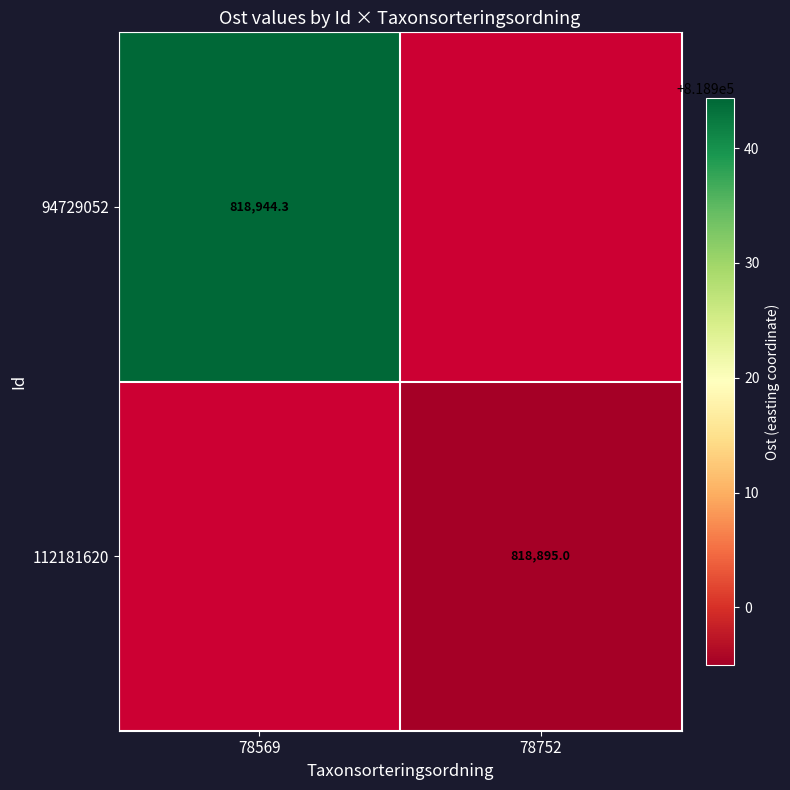

Rank the series by their average value, from lowest to highest.

94729052, 112181620